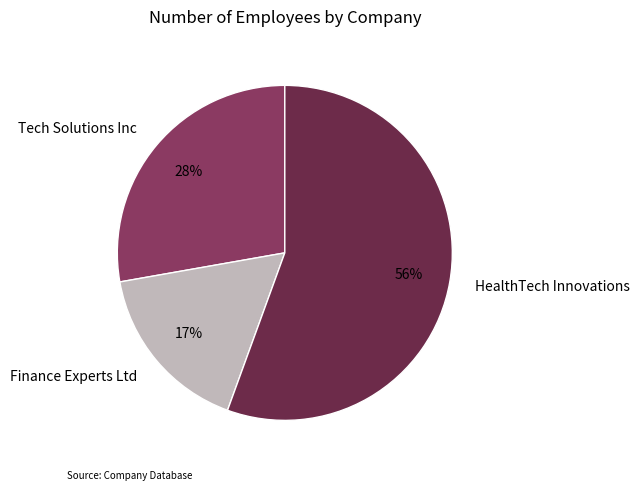

True or false: Tech Solutions Inc accounts for 35% of the total.

False